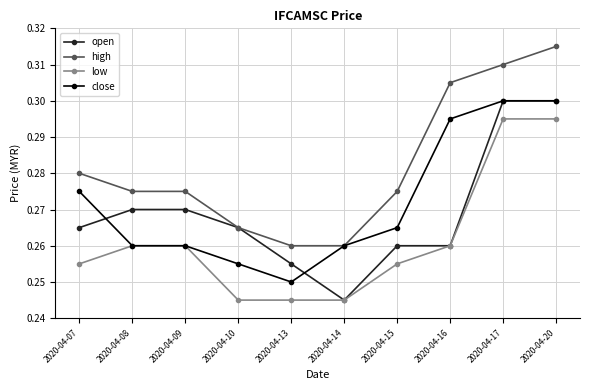

True or false: high has more than 2 points higher than both neighbors.

False